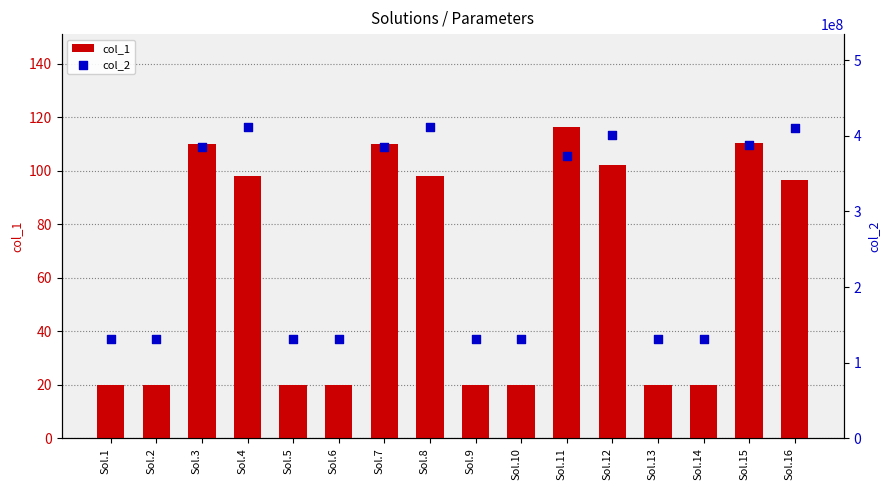

What are all the series names shown in the legend?

col_1, col_2